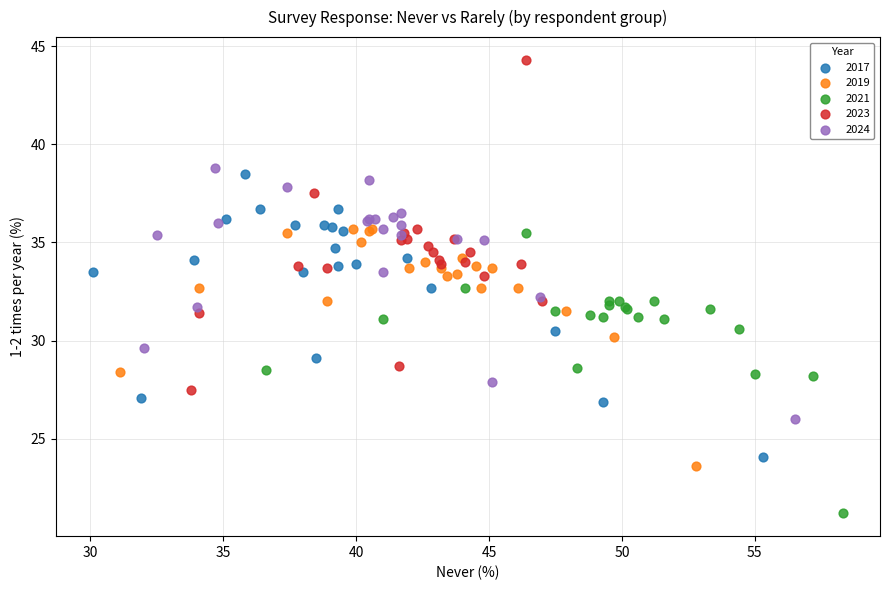

Which series has the widest spread of Y values?

2023